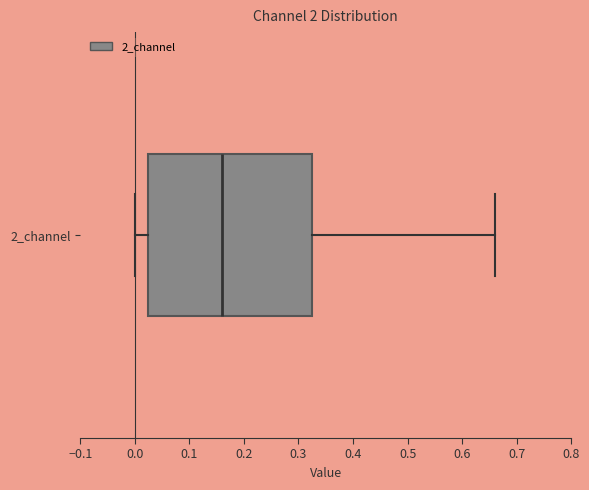

Read this box plot against the x-axis: the position of the median line, the range covered by the box, and the ends of both whiskers. The values are not printed on the chart, so give them approximately, as read against the axis.

median 0.16, box 0.02 to 0.32, whiskers 0.00 to 0.66